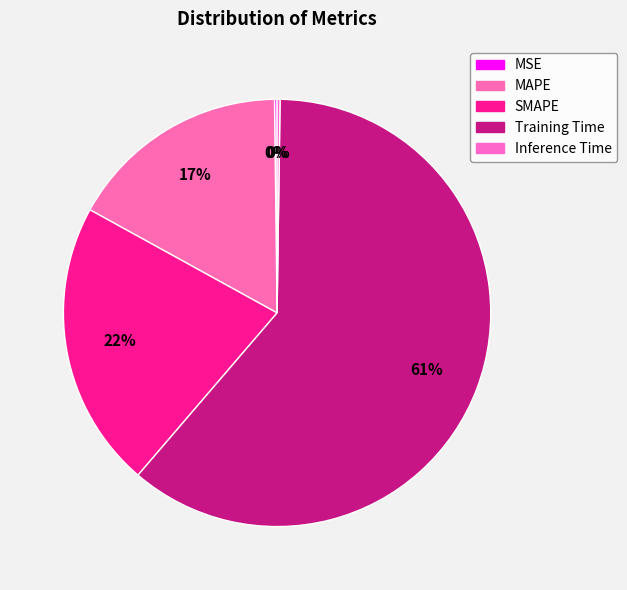

Do MAPE and SMAPE together represent more than half of the pie?

No